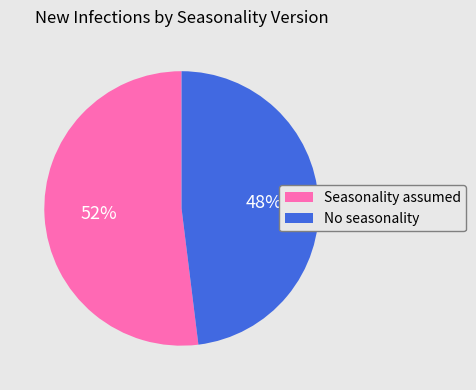

Combined, do No seasonality and Seasonality assumed account for over 50%?

Yes